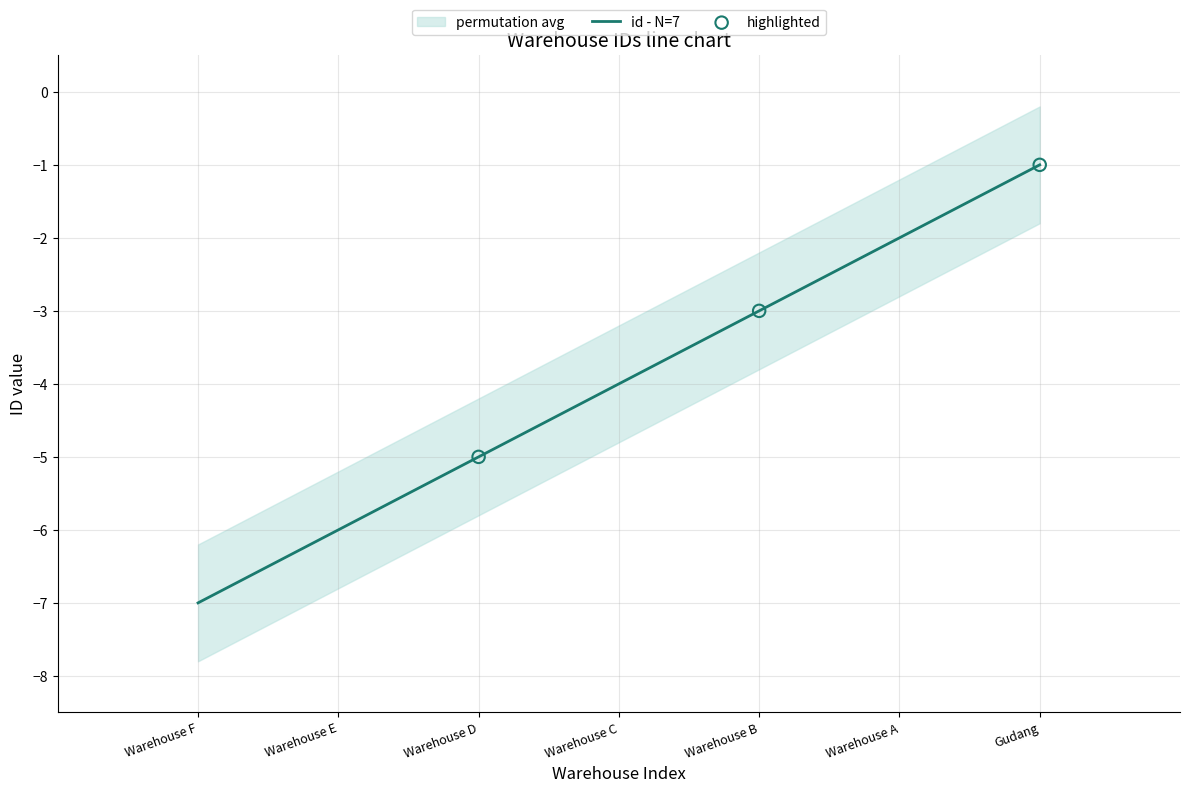

What is the change in value from Warehouse B to Warehouse C?

-1